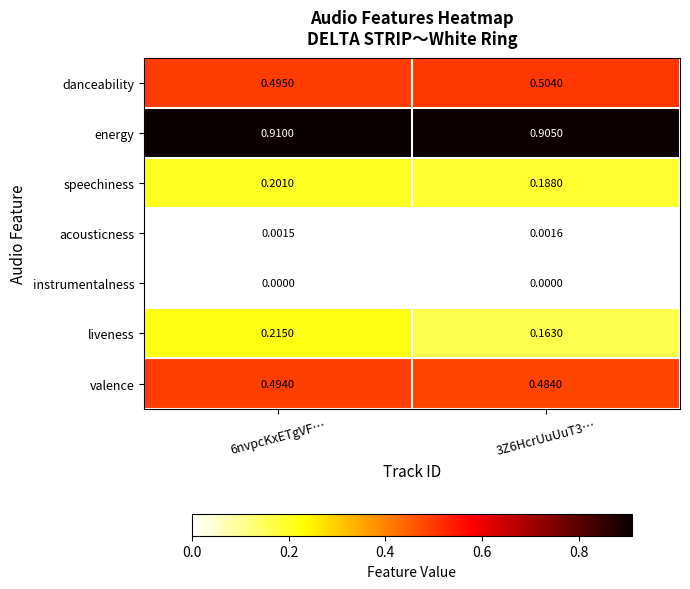

Which series has the largest total across all categories?

energy